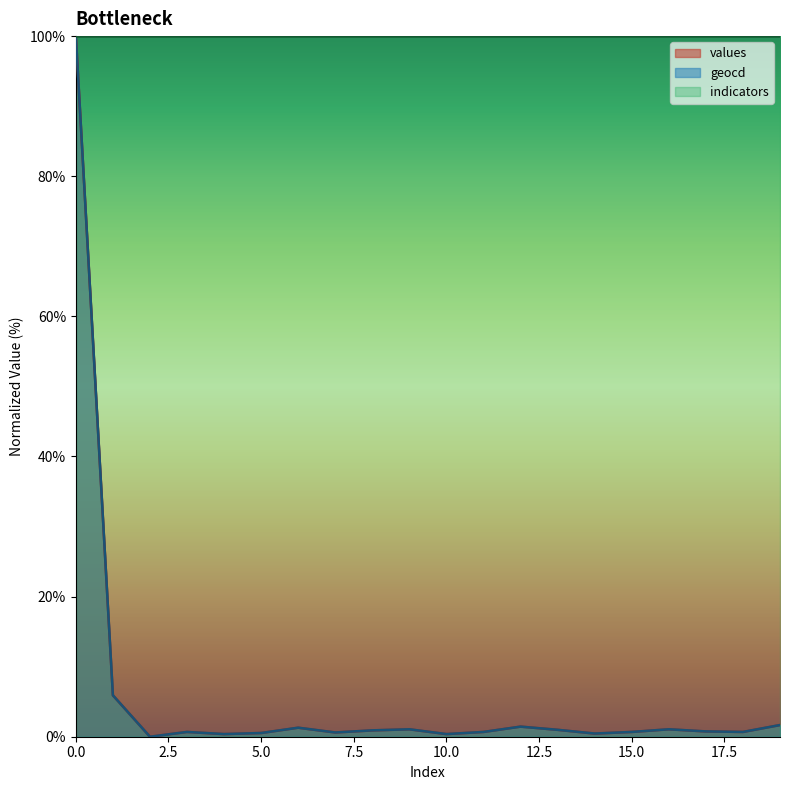

Where is the first local minimum for geocd?

2